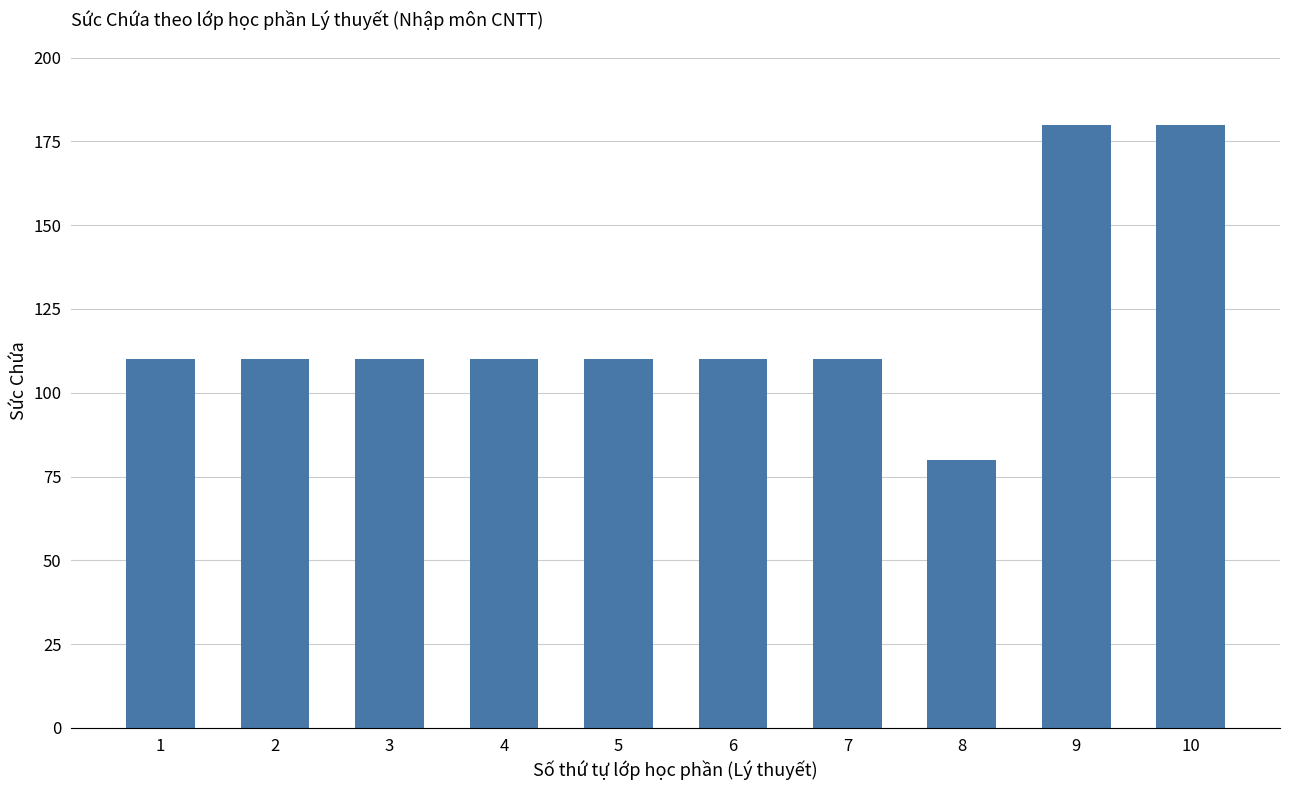

What is the difference between the maximum and second lowest values?

70